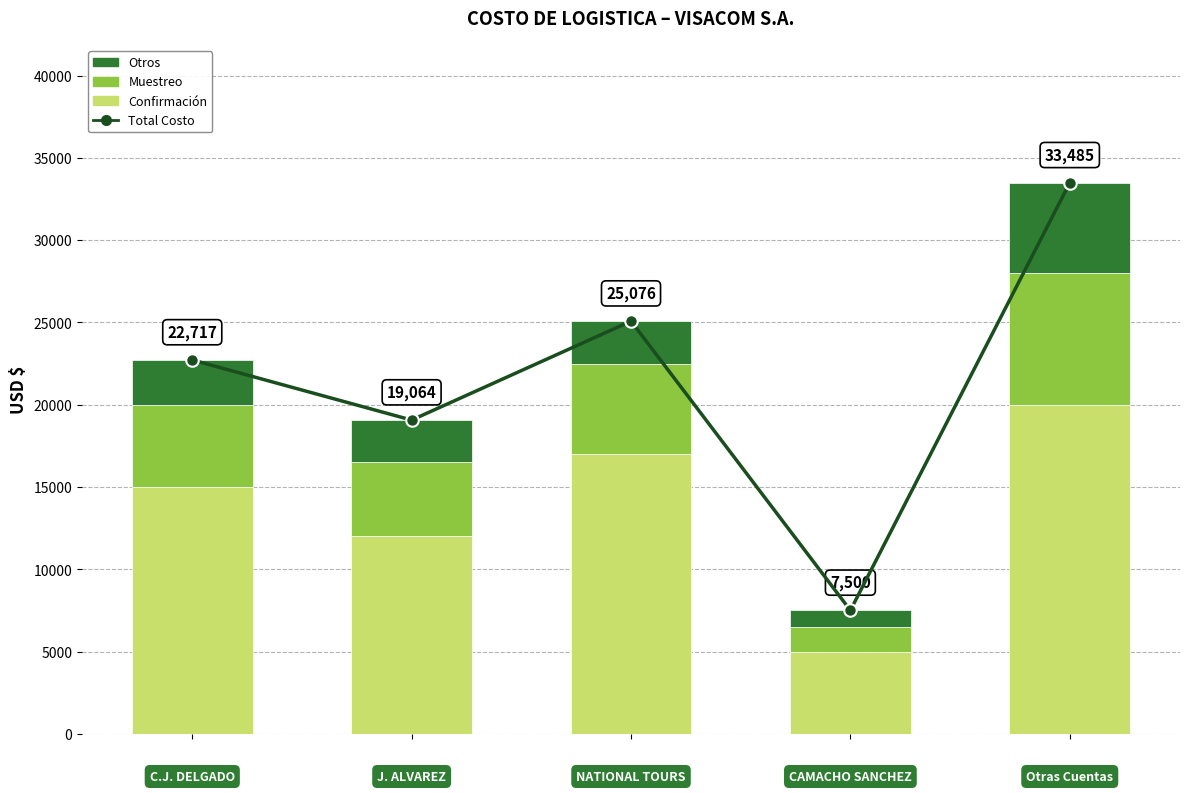

Is the value of Muestreo at 3 greater than the value of Confirmación at 1?

No